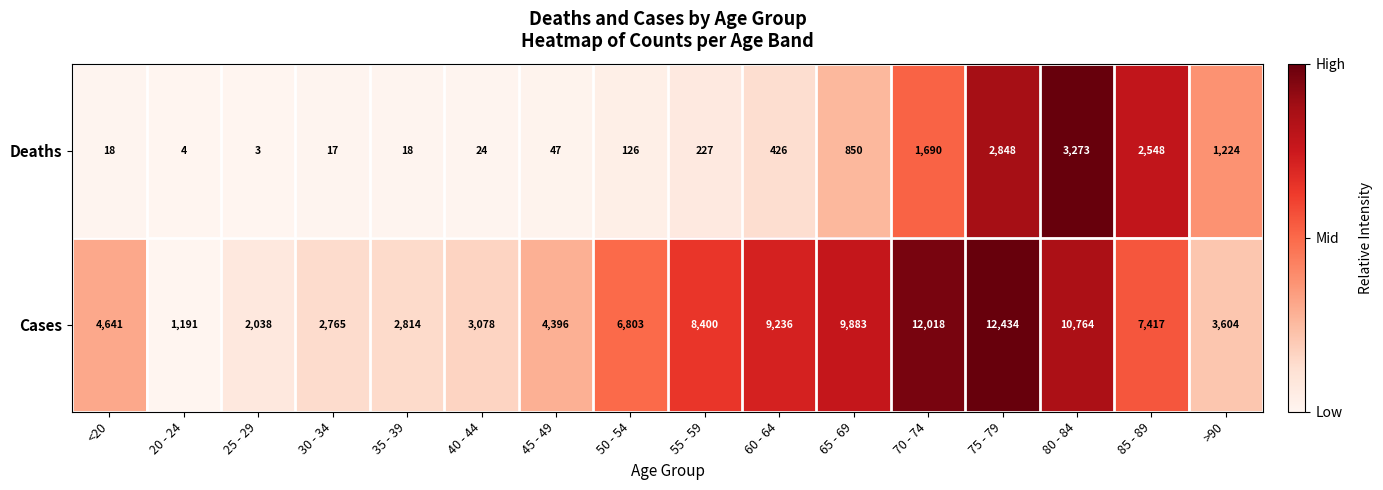

What is the smallest value displayed?

3